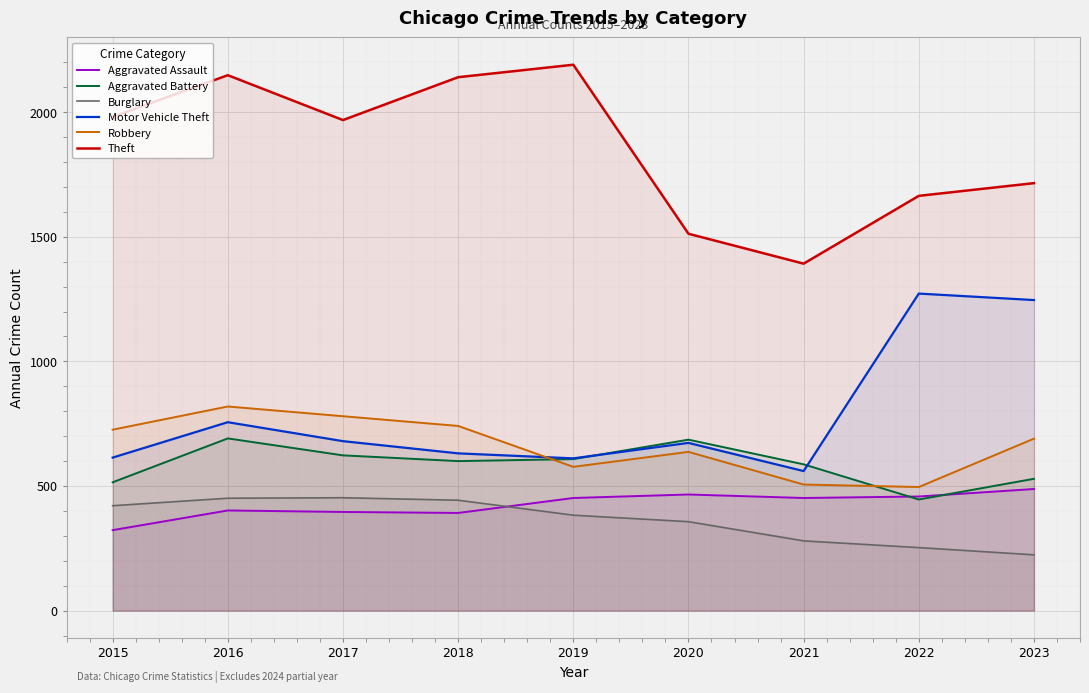

Reading right to left, extract all data points from this chart.

Aggravated Assault: 2023=488	2022=458	2021=452	2020=466	2019=452	2018=392	2017=396	2016=402	2015=323
Aggravated Battery: 2023=529	2022=446	2021=587	2020=686	2019=608	2018=600	2017=623	2016=691	2015=515
Burglary: 2023=224	2022=253	2021=280	2020=357	2019=383	2018=443	2017=453	2016=451	2015=421
Motor Vehicle Theft: 2023=1246	2022=1272	2021=560	2020=673	2019=611	2018=631	2017=680	2016=756	2015=614
Robbery: 2023=690	2022=496	2021=506	2020=637	2019=577	2018=741	2017=780	2016=819	2015=726
Theft: 2023=1715	2022=1664	2021=1392	2020=1512	2019=2190	2018=2140	2017=1968	2016=2148	2015=1981